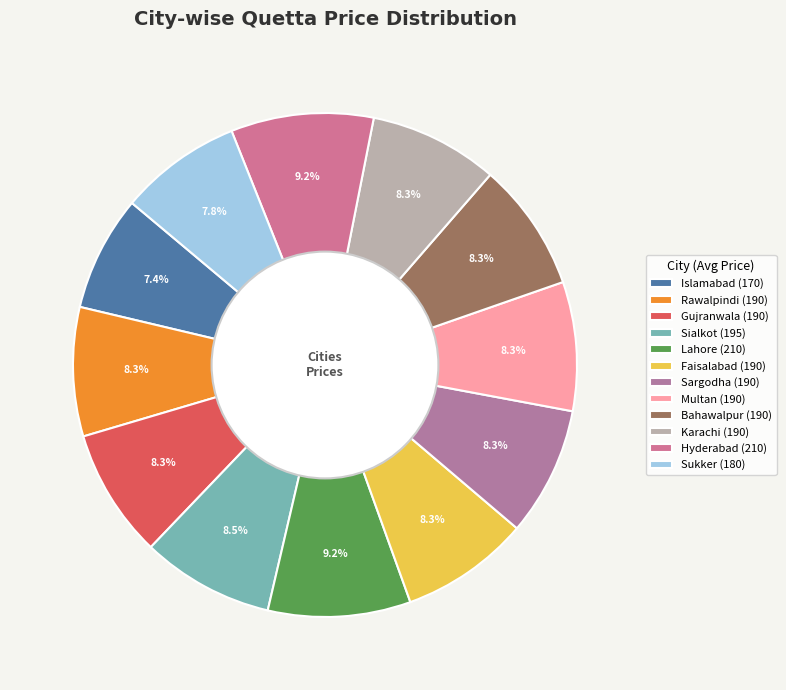

Is it true that Islamabad is 1% of the pie?

False